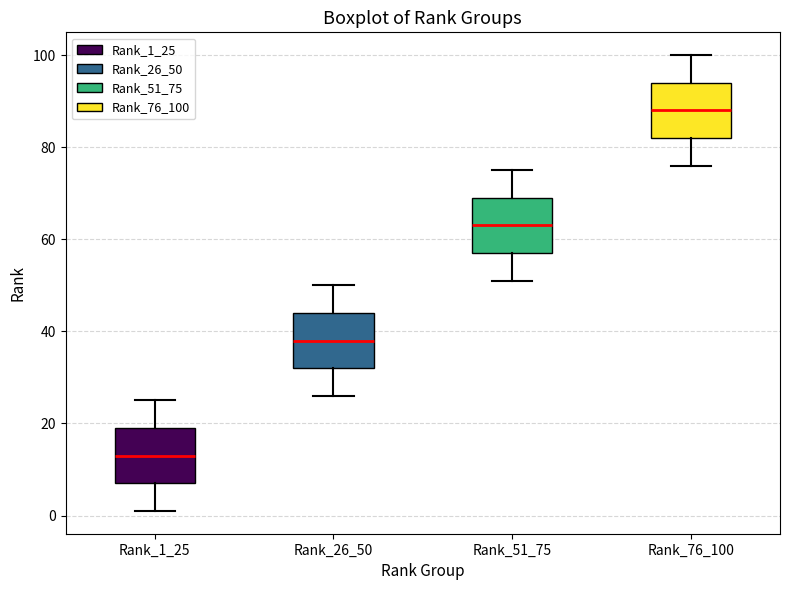

Reading left to right, read every box against the y-axis: the position of its median line, the range the box covers, and the ends of its whiskers. The values are not printed on the chart, so give them approximately, as read against the axis.

Rank_1_25: median 14, box 8 to 20, whiskers 2 to 26
Rank_26_50: median 38, box 32 to 44, whiskers 26 to 50
Rank_51_75: median 64, box 58 to 70, whiskers 52 to 76
Rank_76_100: median 88, box 82 to 94, whiskers 76 to 100